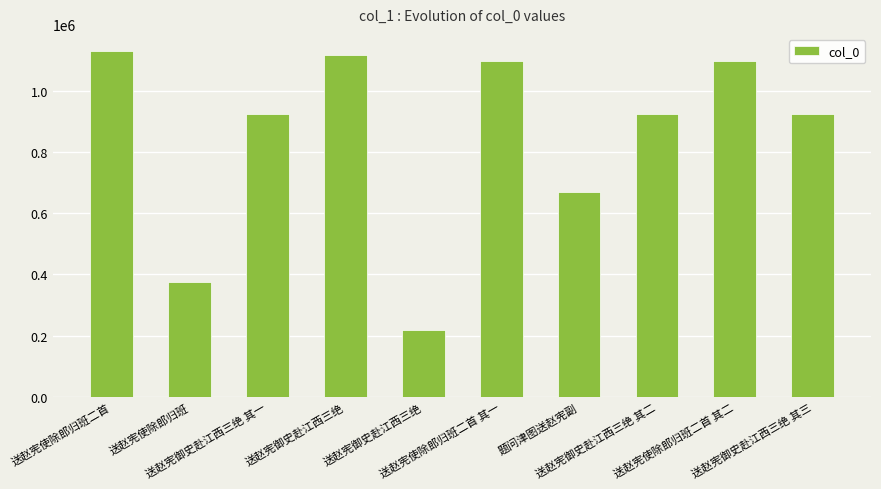

What is the difference between the values at 送赵宪使除郎归班 and 送赵宪使除郎归班二首?

754304